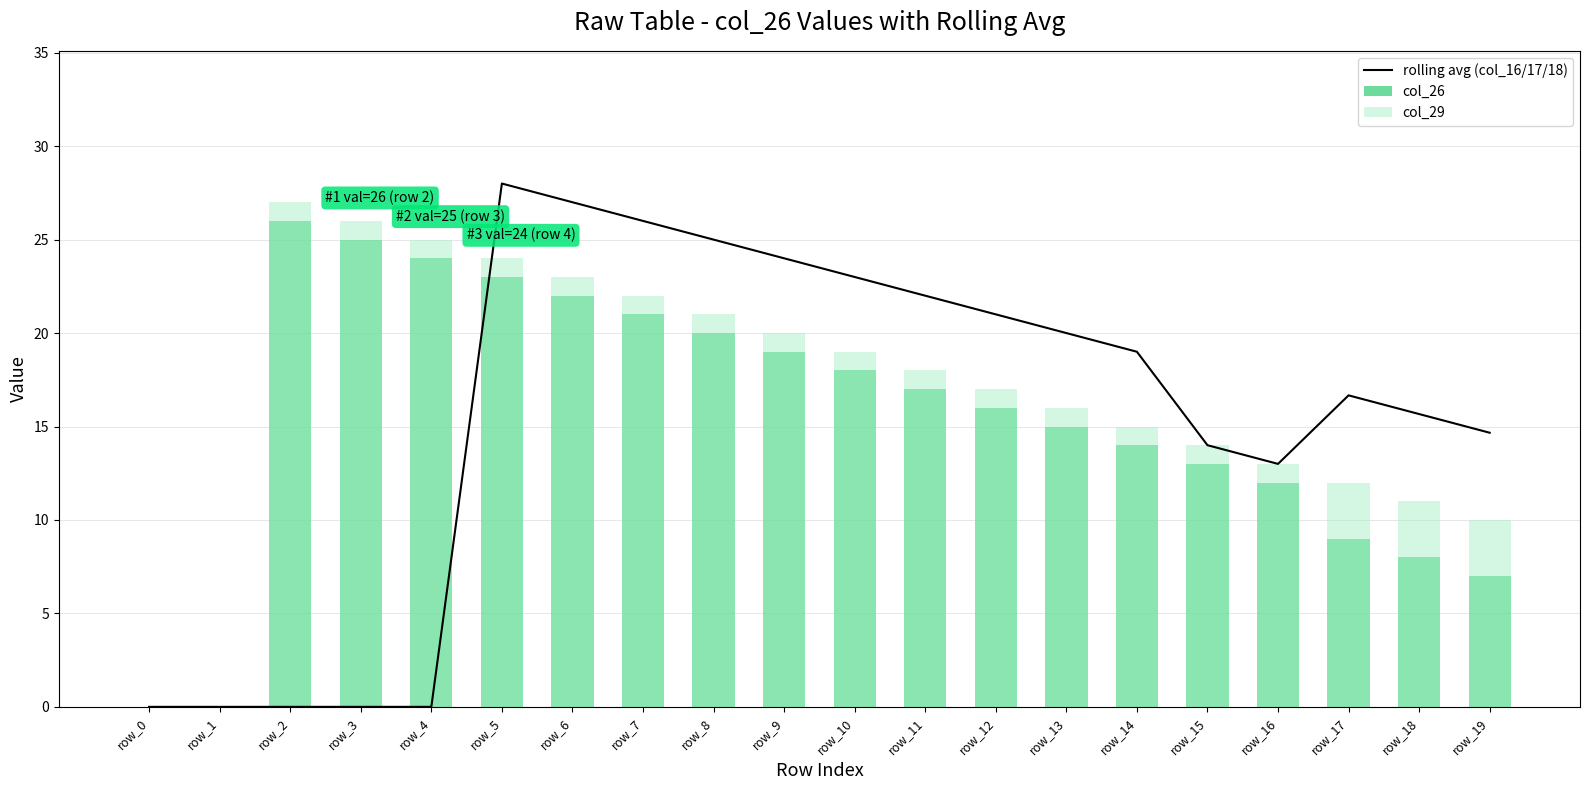

How many distinct data groups are displayed?

3